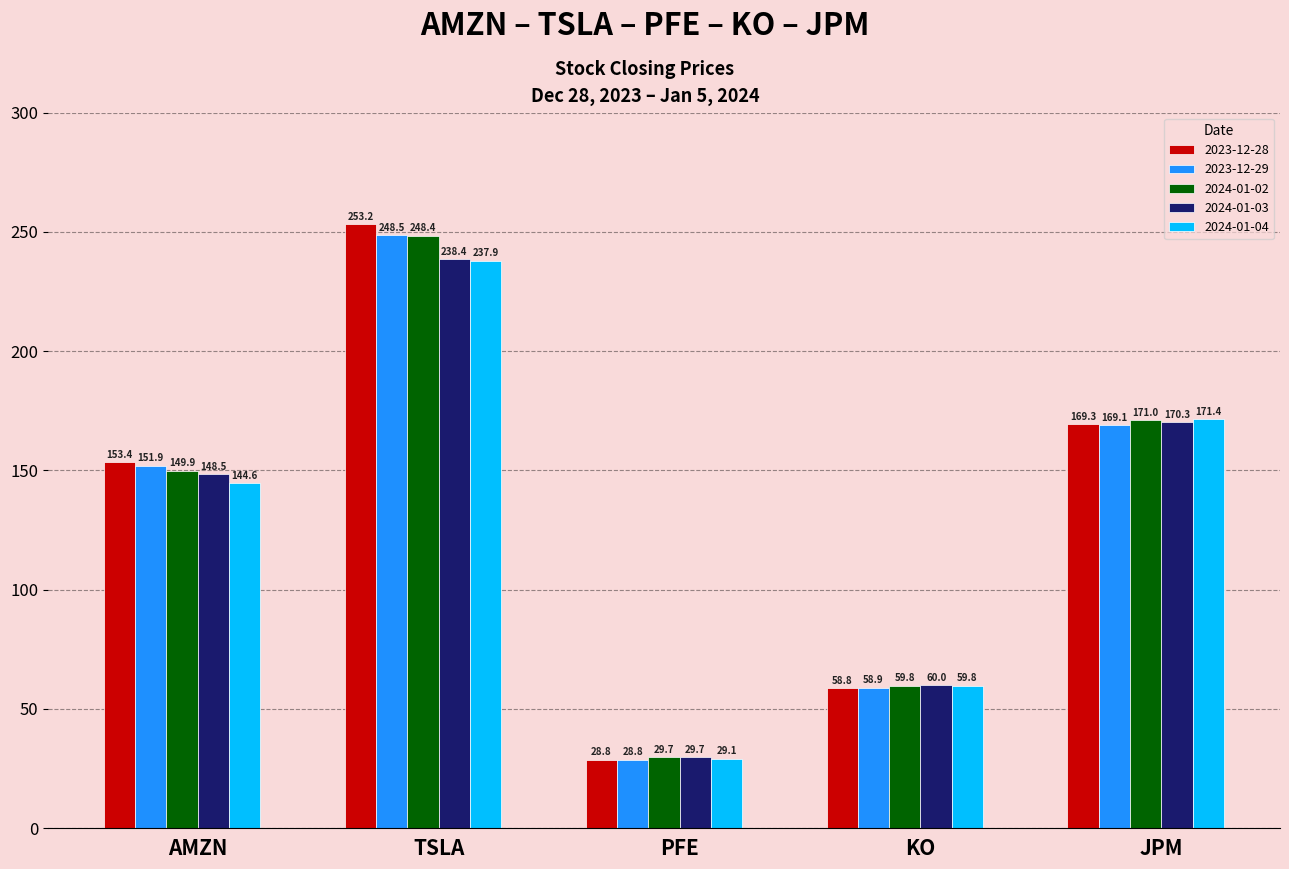

How many distinct data groups are displayed?

5